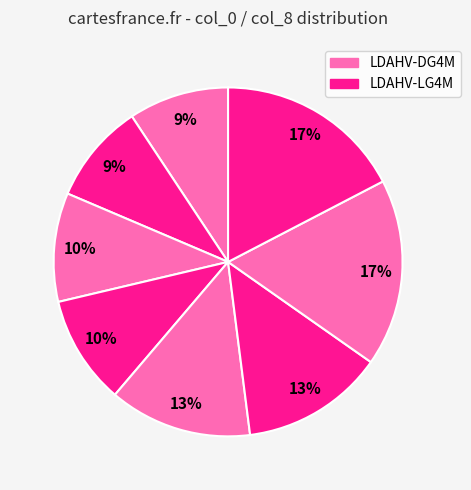

How many segments does this pie chart have?

8